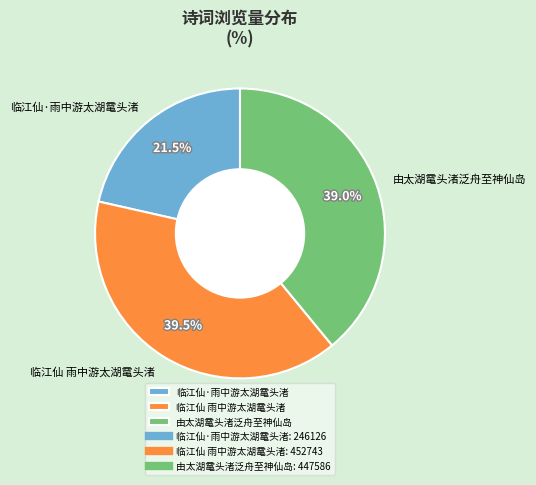

What percentage is NOT represented by 由太湖鼋头渚泛舟至神仙岛?

61.0%